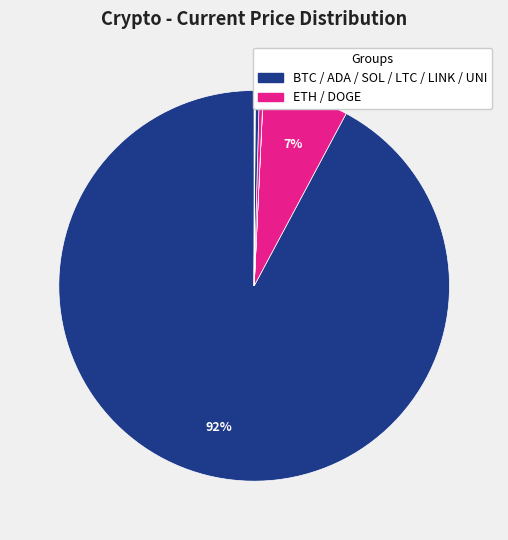

Count the number of slices in the pie.

8